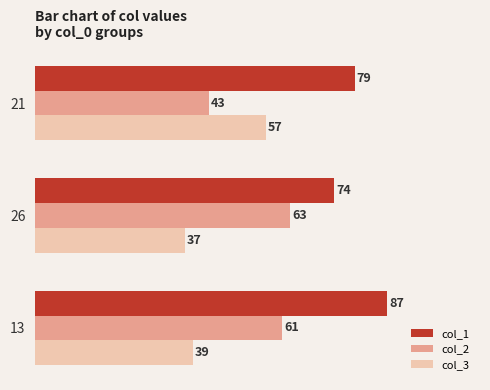

Between 26 and 13, which series saw the biggest shift?

col_1